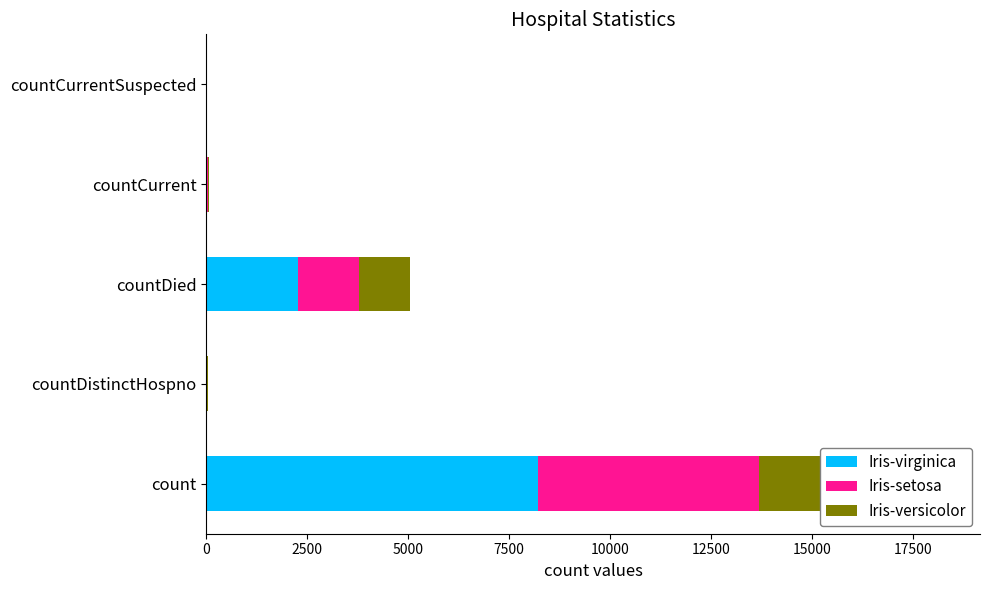

What is the difference between the highest and lowest values at countCurrent?

12.6